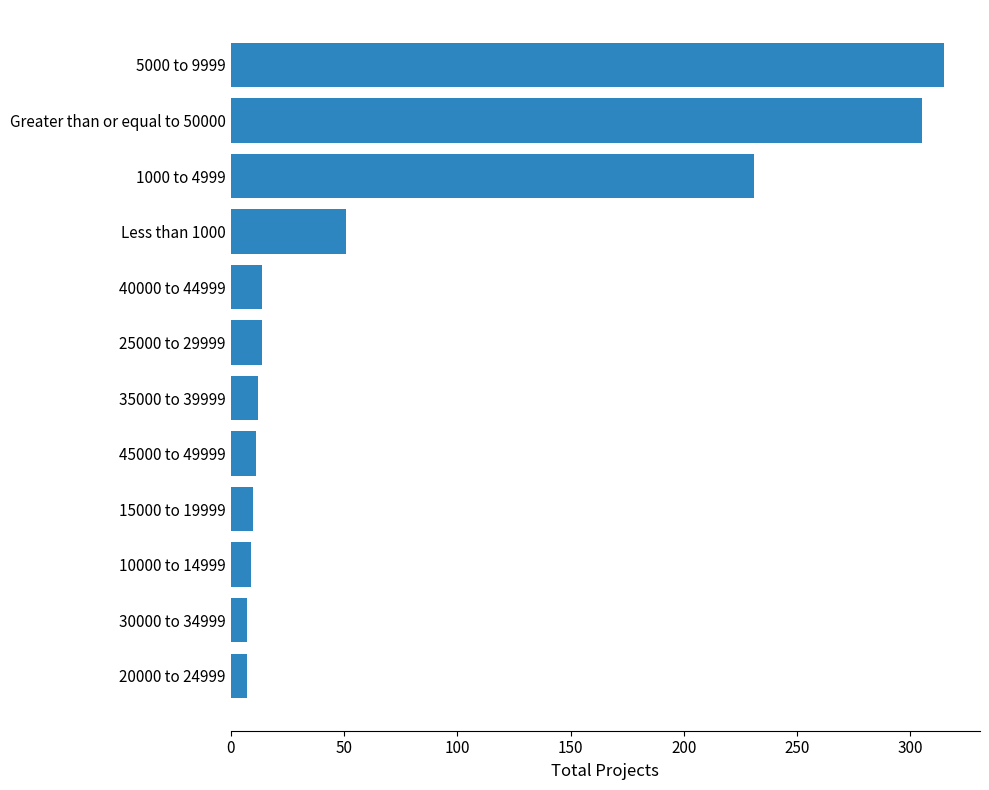

At which category does the chart reach its peak across all series?

5000 to 9999